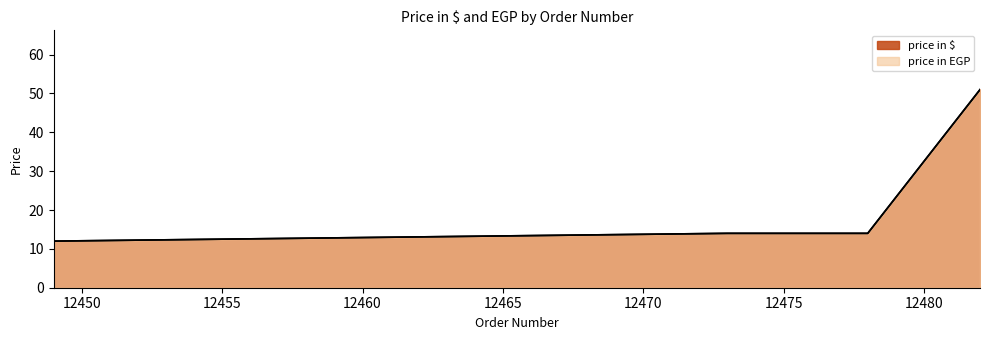

At which label does price in $ reach its minimum?

12449